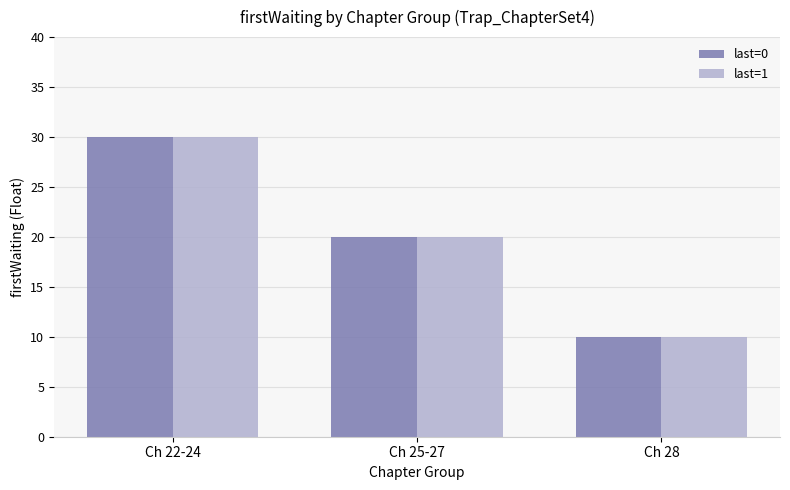

At which label does last=1 first exceed 20?

Ch 22-24